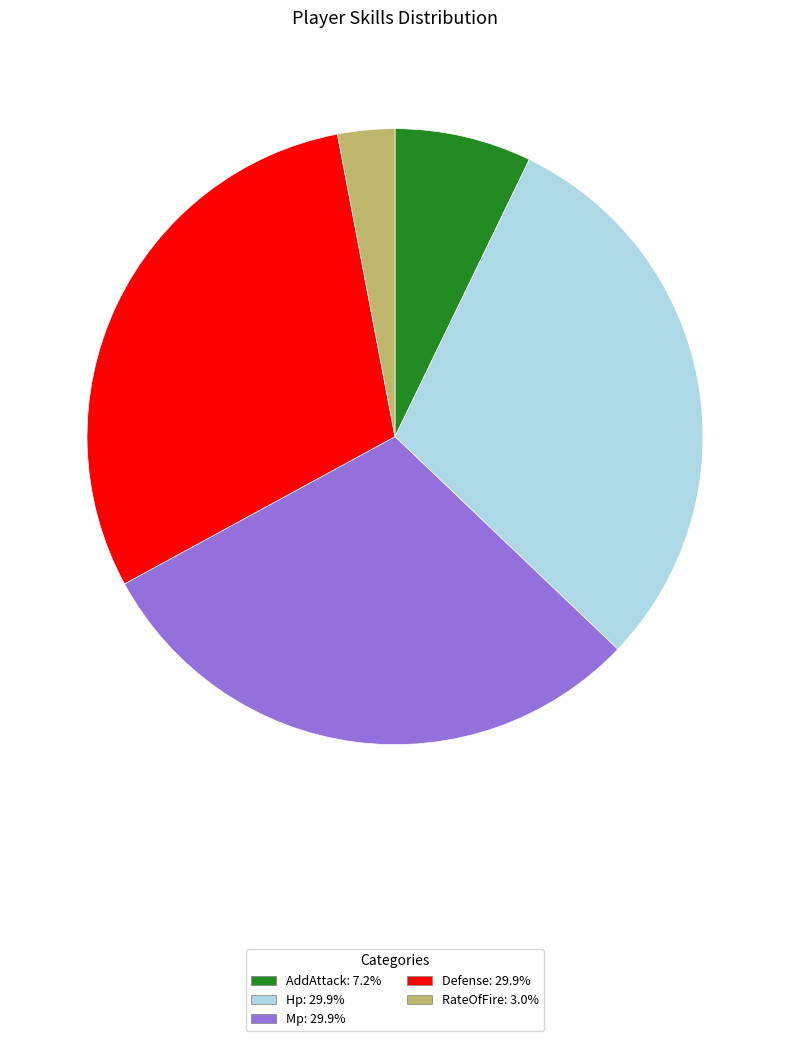

True or false: Hp accounts for 30% of the total.

True